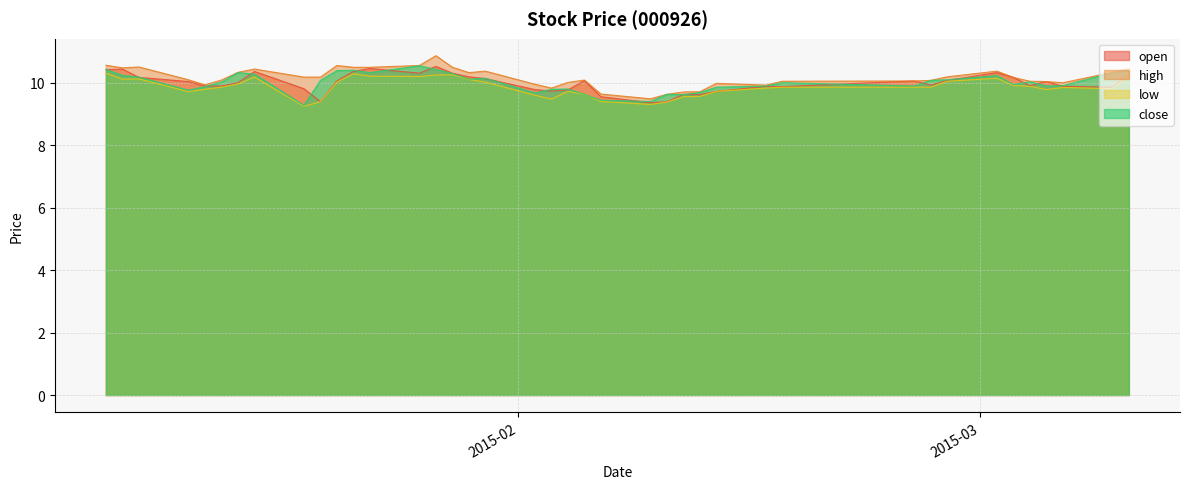

How many times do close and open cross each other?

22